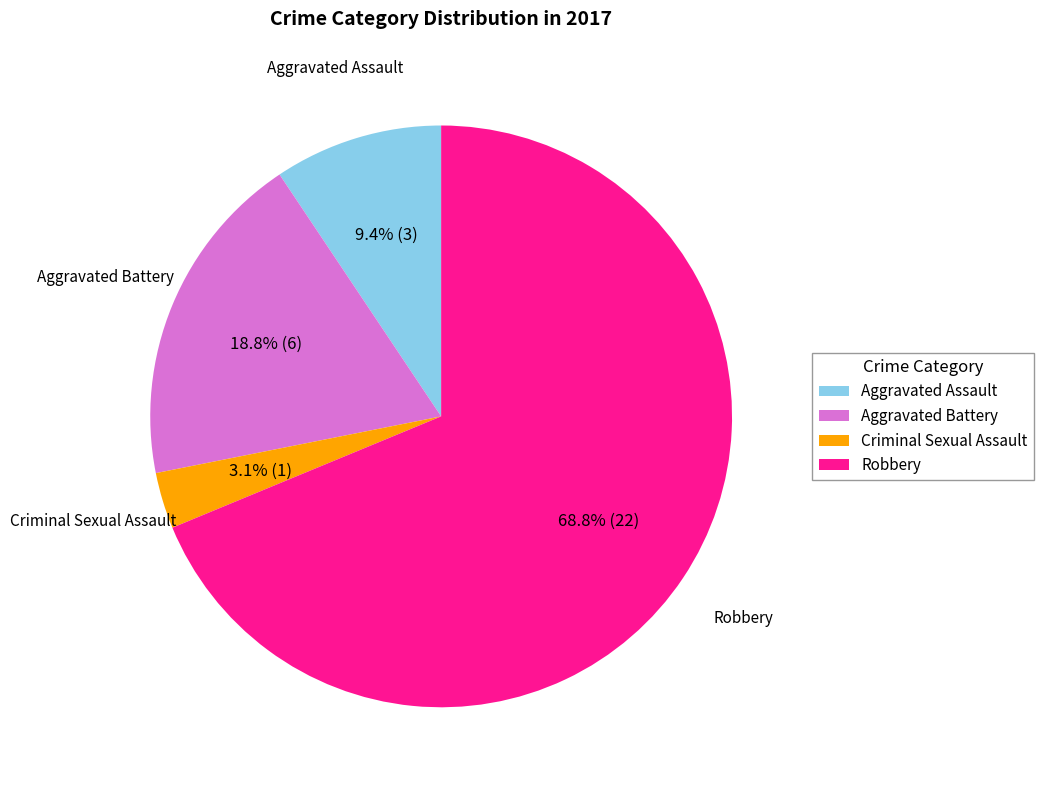

The Aggravated Battery slice represents 19% of the pie. True or false?

True